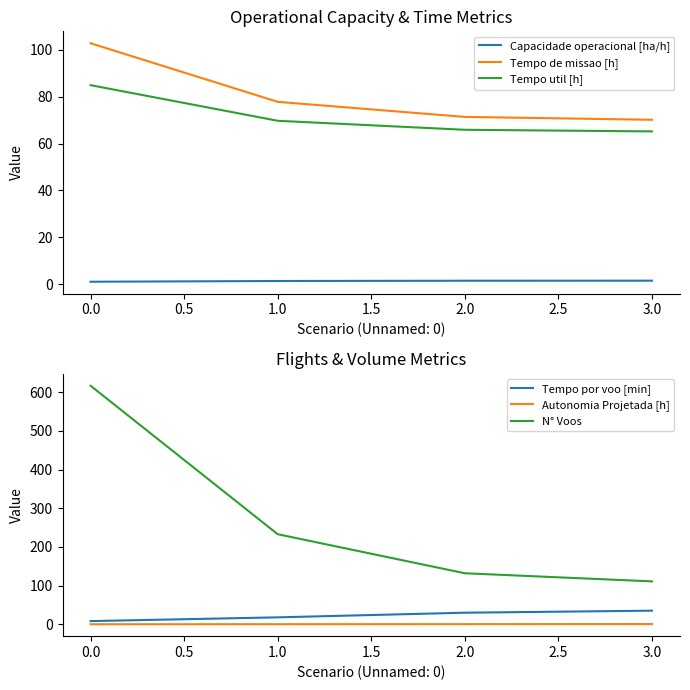

What is the difference between the maximum and second lowest values in the Tempo util [h] series?

19.1